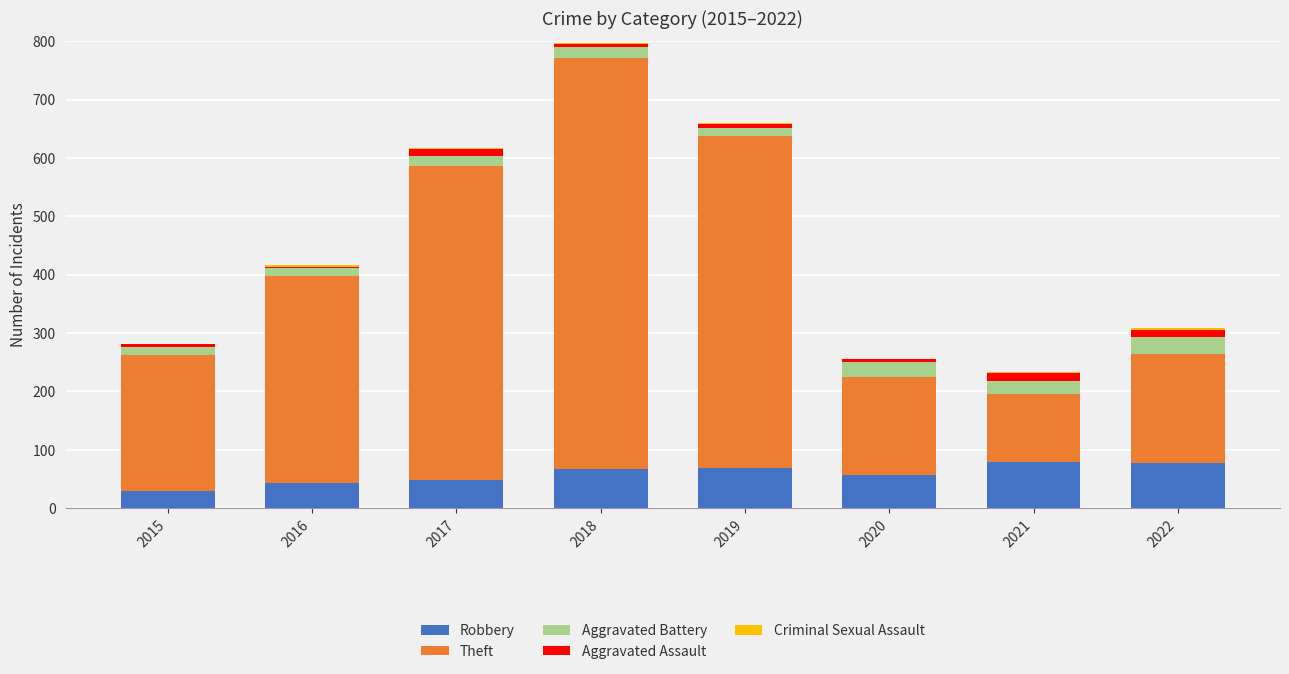

At which category is the sum across all series the highest?

2018